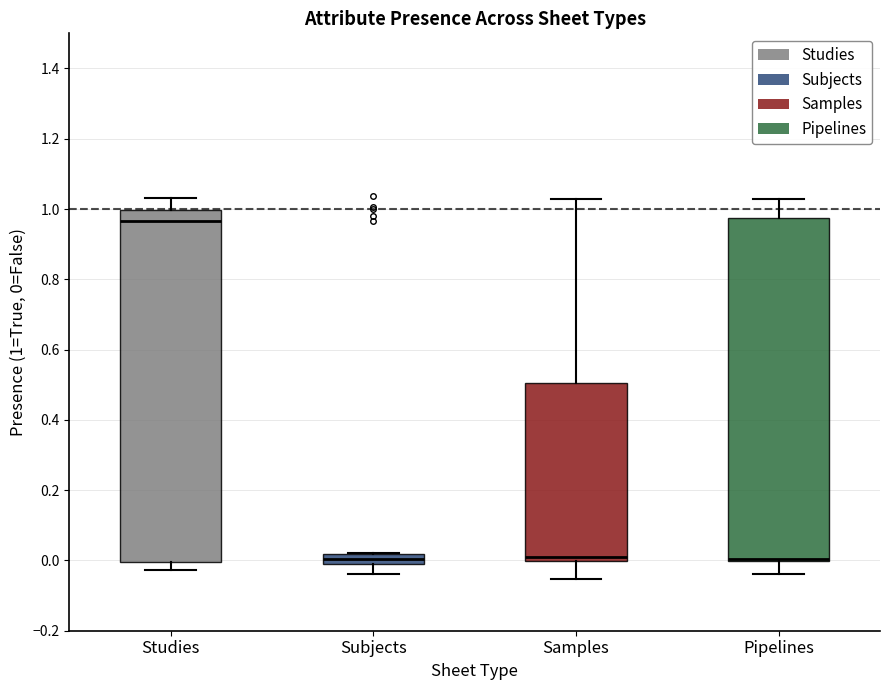

Where does the upper whisker of the box for Pipelines end on the y-axis? The values are not printed on the chart, so give them approximately, as read against the axis.

1.02